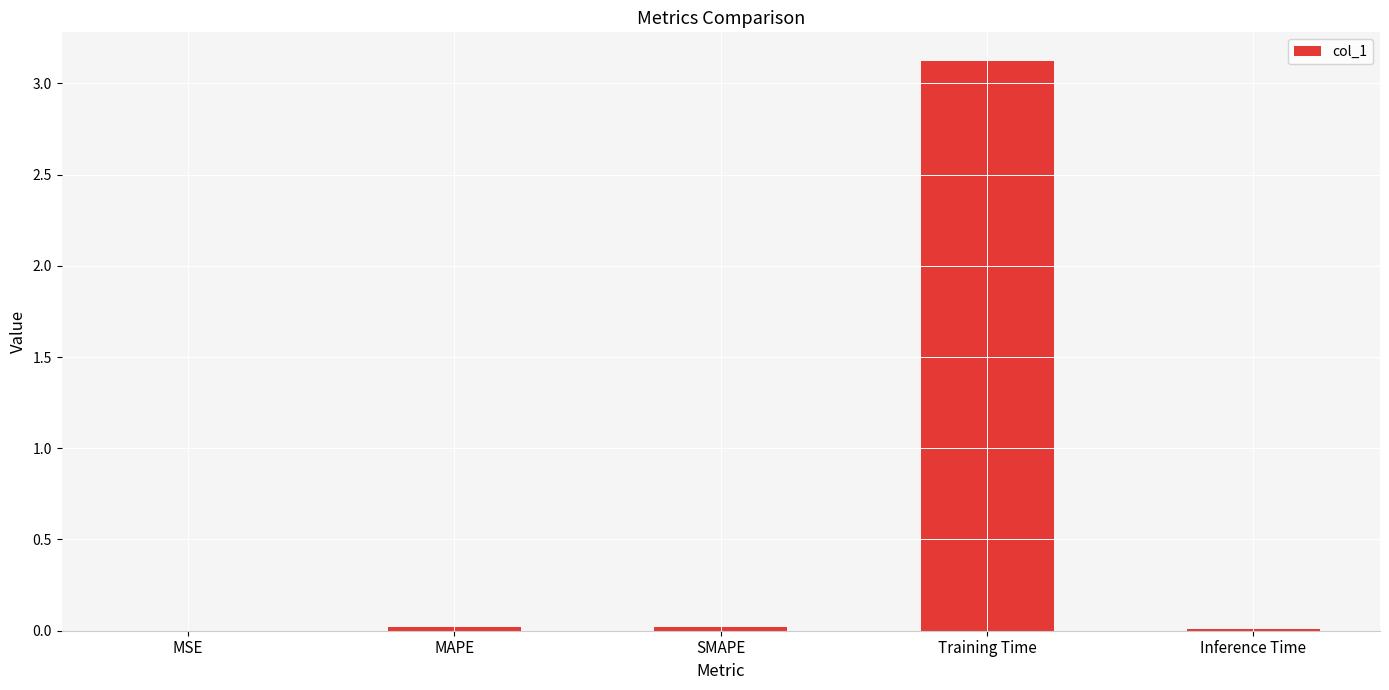

True or false: the data shows 5.5 at Training Time.

False